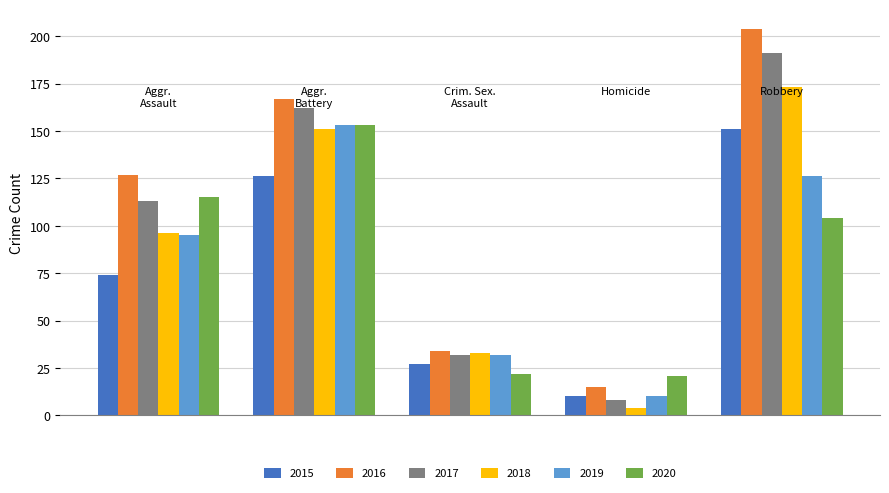

What is the greatest value displayed?

204